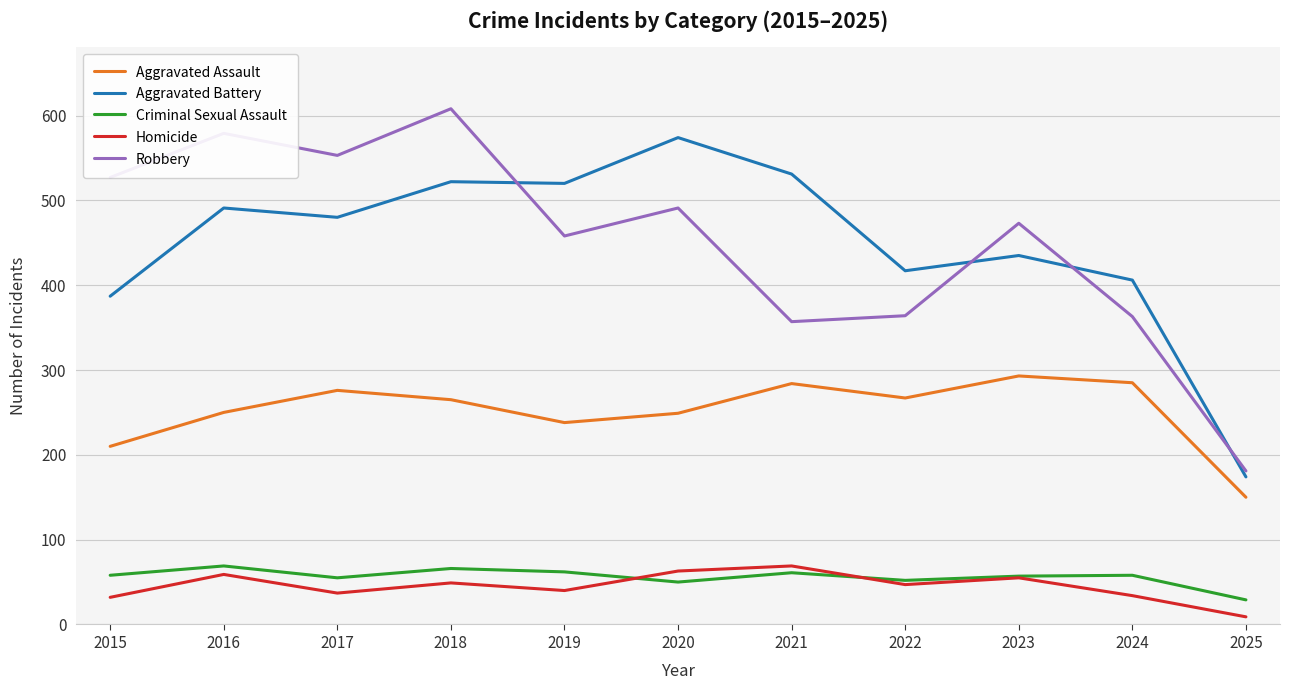

True or false: Aggravated Assault and Aggravated Battery cross at least once.

False